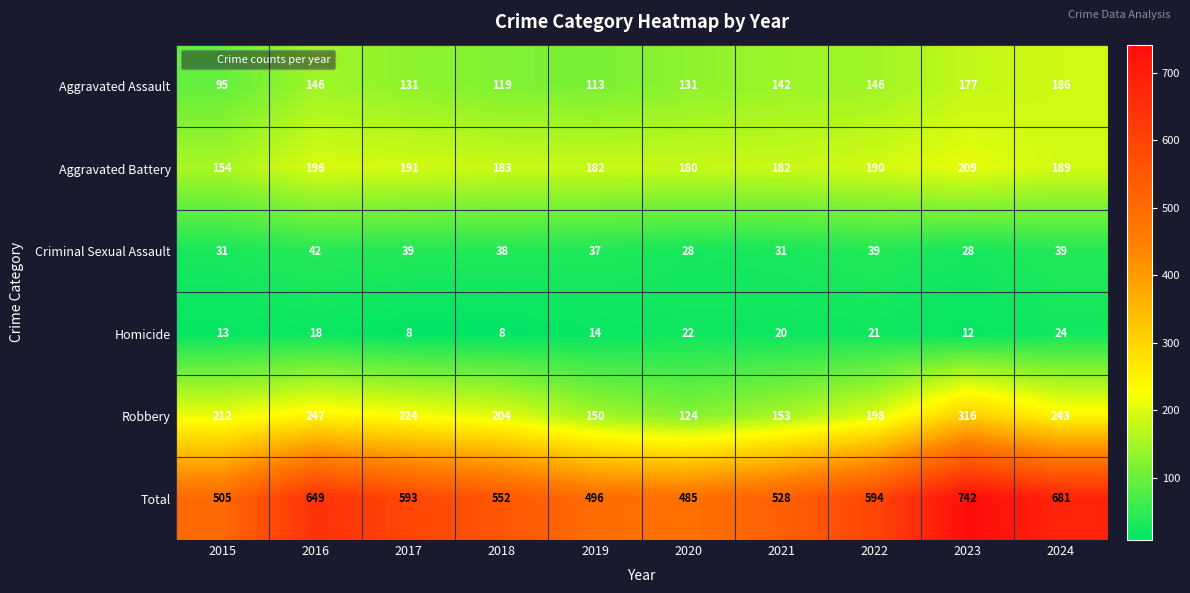

What is the difference between the maximum and minimum values in the Aggravated Assault series?

91